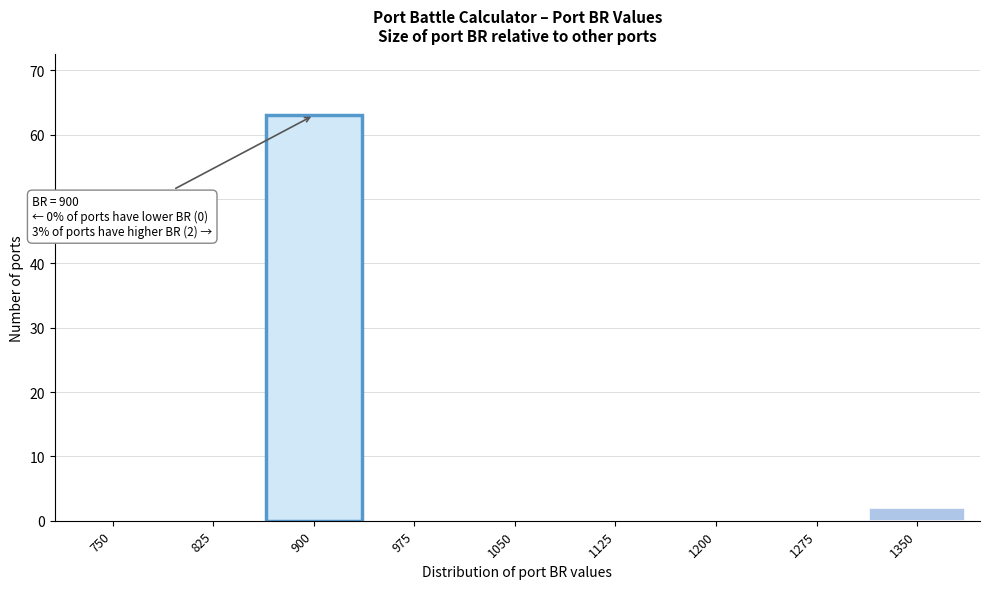

Reading left to right, what are all the values shown in this chart?

750=0	825=0	900=63	975=0	1050=0	1125=0	1200=0	1275=0	1350=2